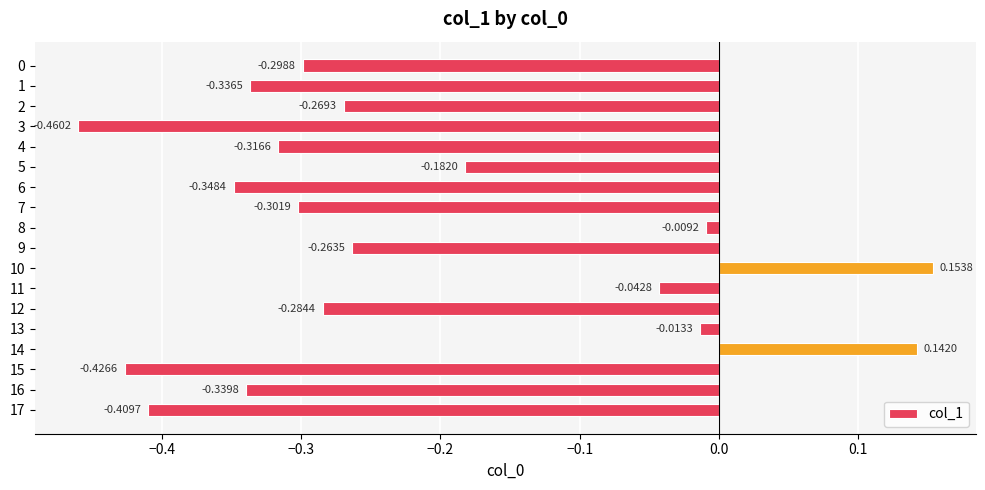

Between 17 and 5, which is larger?

5